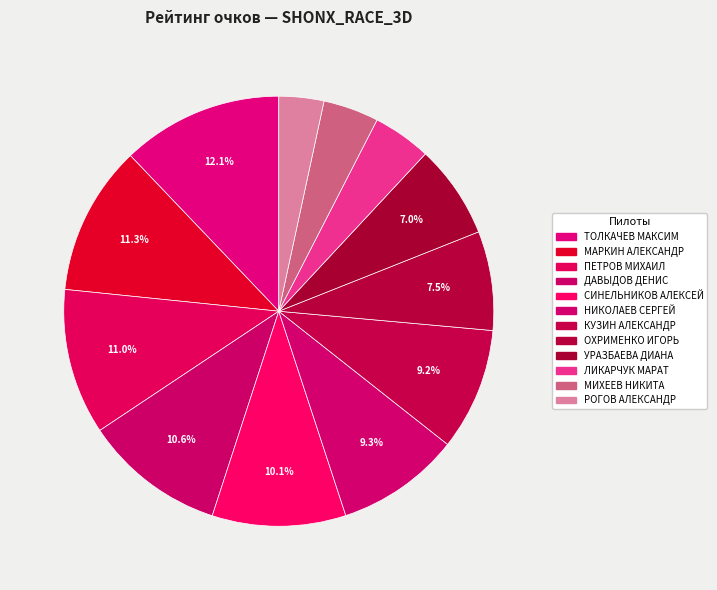

To the nearest percent, what is the difference between the ОХРИМЕНКО ИГОРЬ and ПЕТРОВ МИХАИЛ slice percentages?

4%